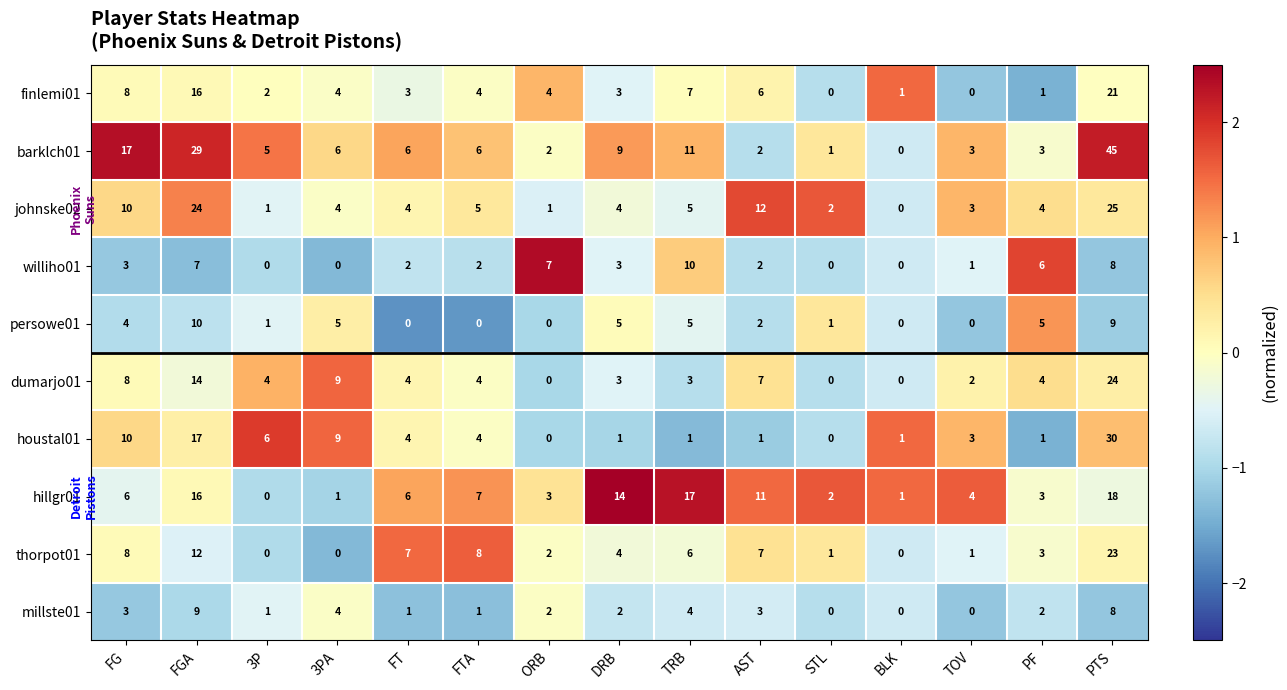

Which series has the largest total across all categories?

barklch01